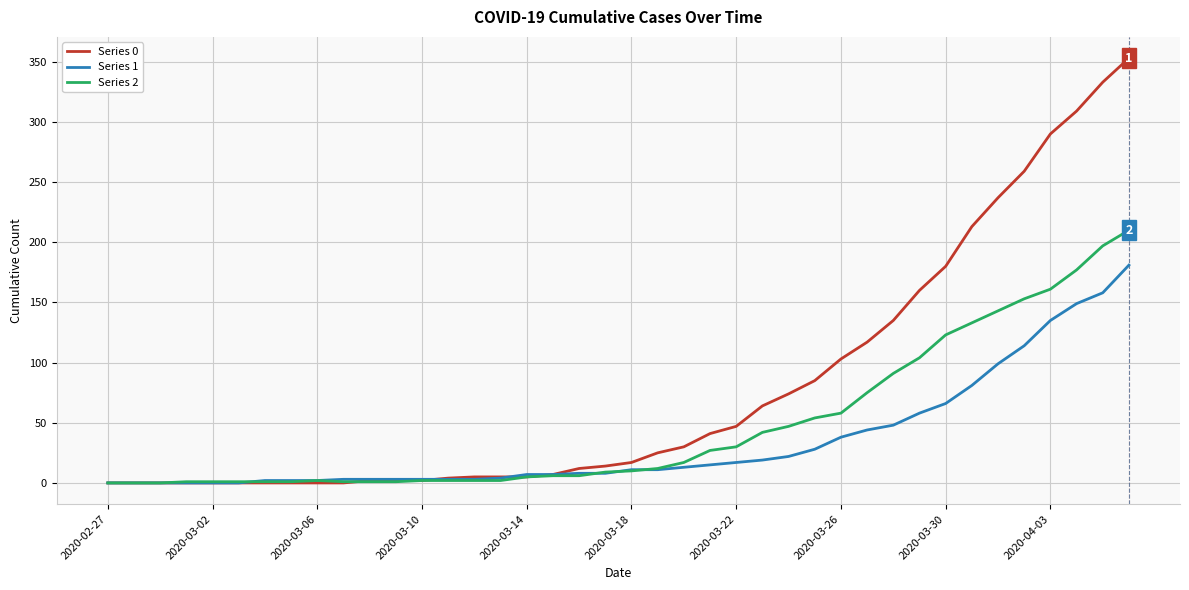

Which series has the largest range (max minus min)?

Series 0